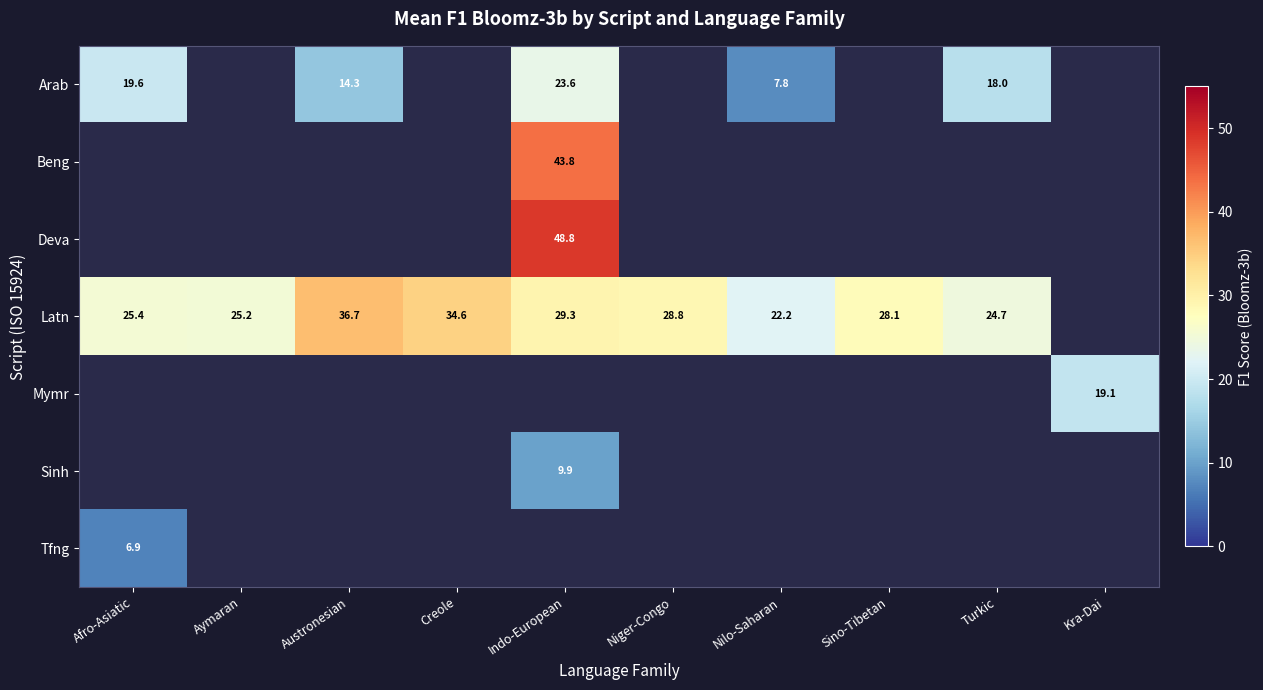

Which series has the largest range (max minus min)?

Arab